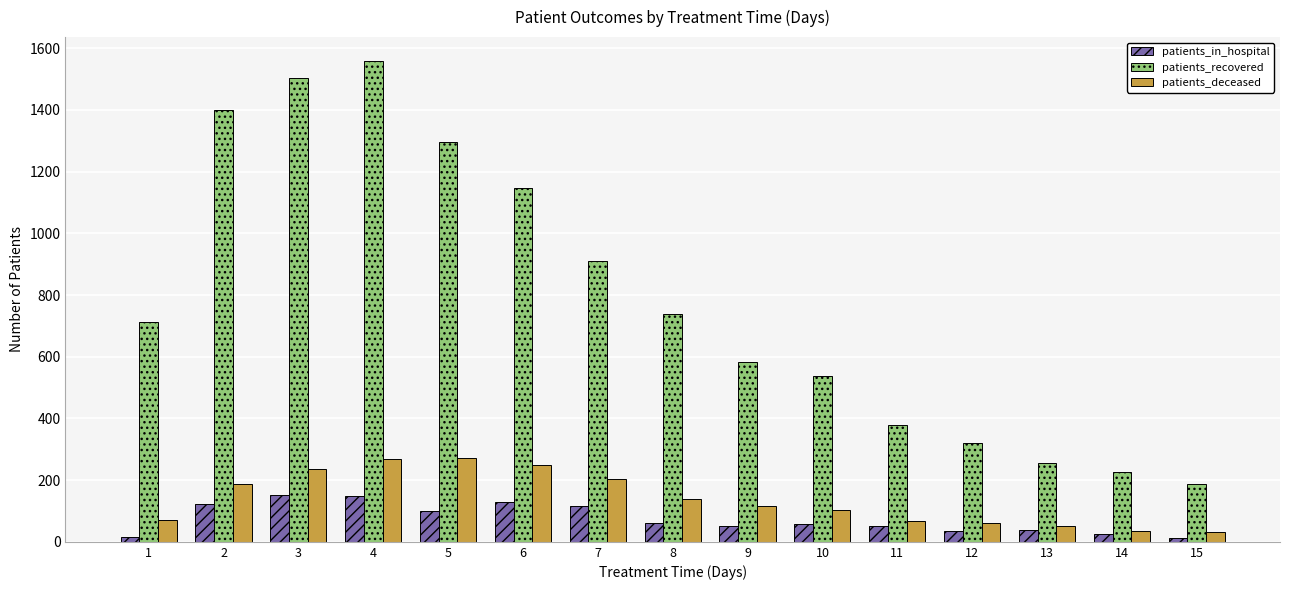

How many data points in patients_in_hospital are less than 57?

7